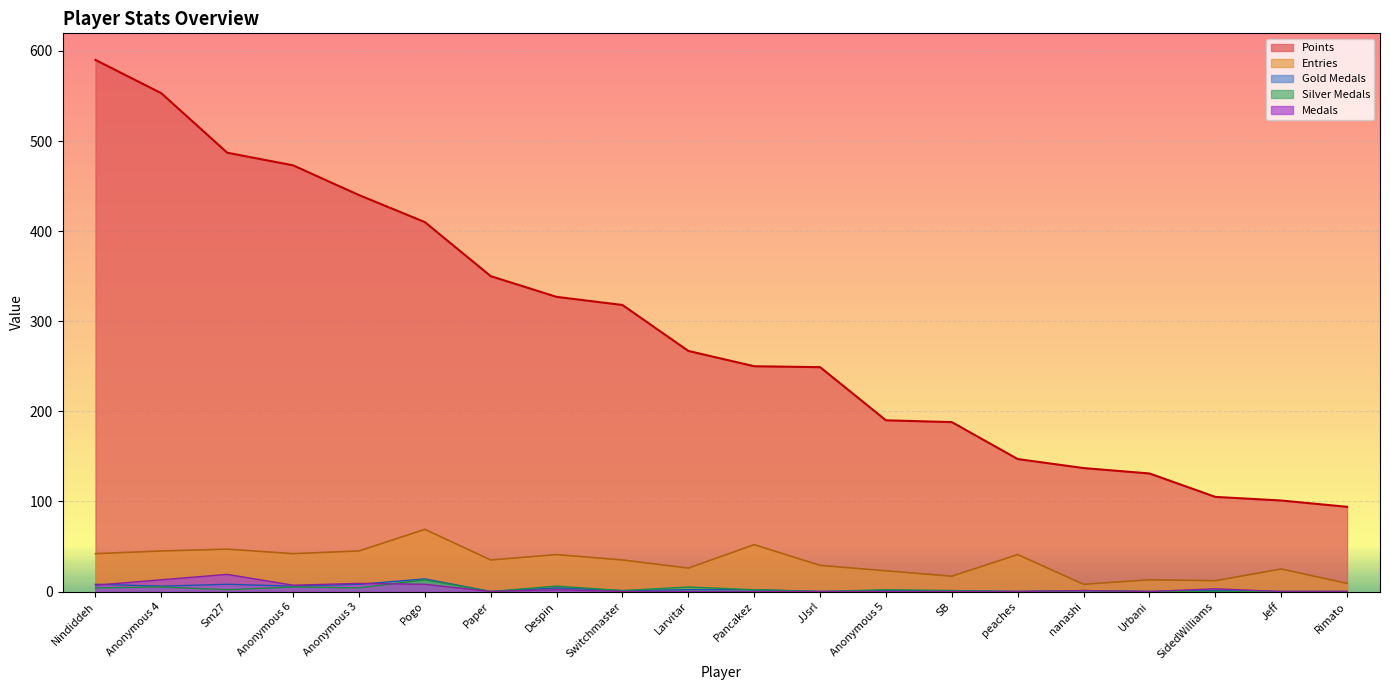

Reading right to left, transcribe all the data shown in this chart.

Points: 94	101	105	131	137	147	188	190	249	250	267	318	327	350	410	440	473	487	553	590
Medals: 0	0	3	0	1	0	0	0	0	0	0	0	2	0	8	9	7	19	13	7
Entries: 9	25	12	13	8	41	17	23	29	52	26	35	41	35	69	45	42	47	45	42
col_2: 0	0	1	0	1	0	1	1	0	2	2	1	4	0	14	8	6	8	6	8
col_3: 0	0	0	0	1	0	1	2	0	2	5	1	6	0	13	4	5	2	5	4